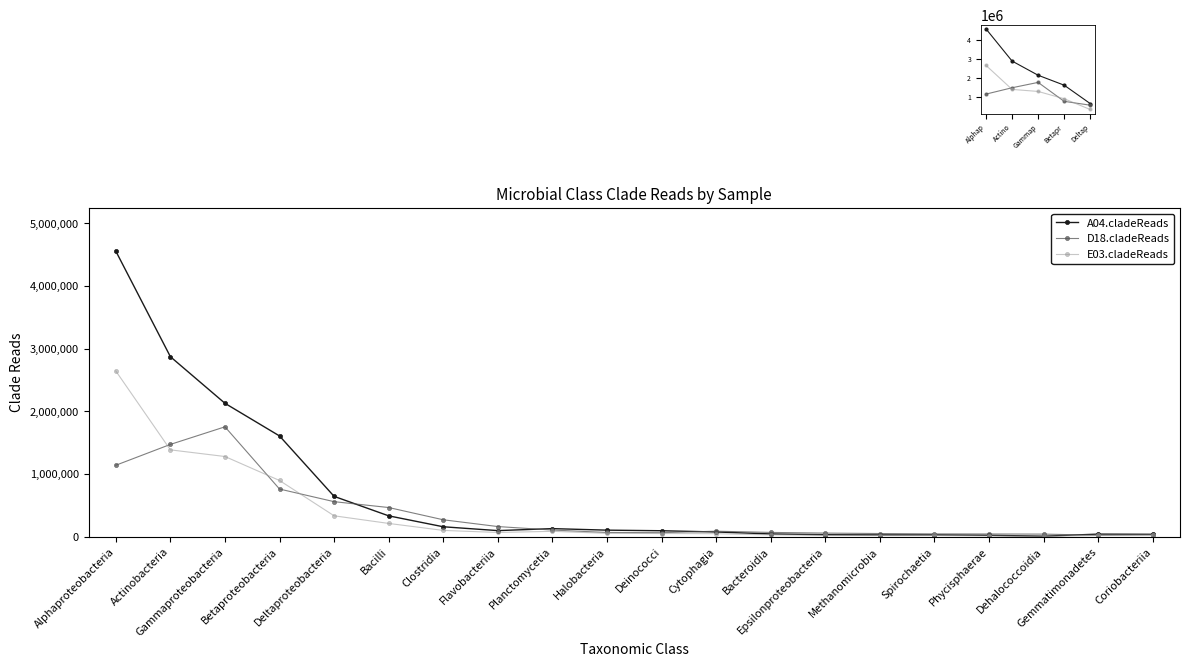

The value of D18.cladeReads at Betaproteobacteria is 199075. True or false?

False